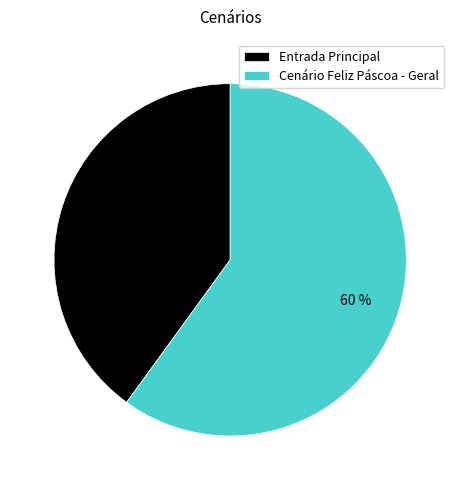

What percentage is the Entrada Principal slice, to the nearest percent?

40%